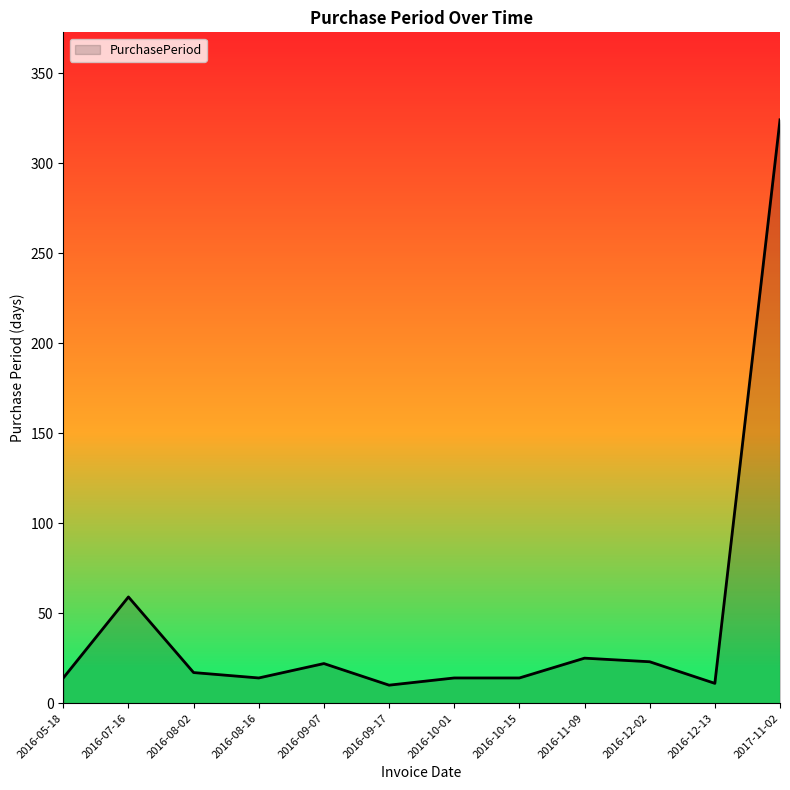

What position from the left is 2016-12-13?

11